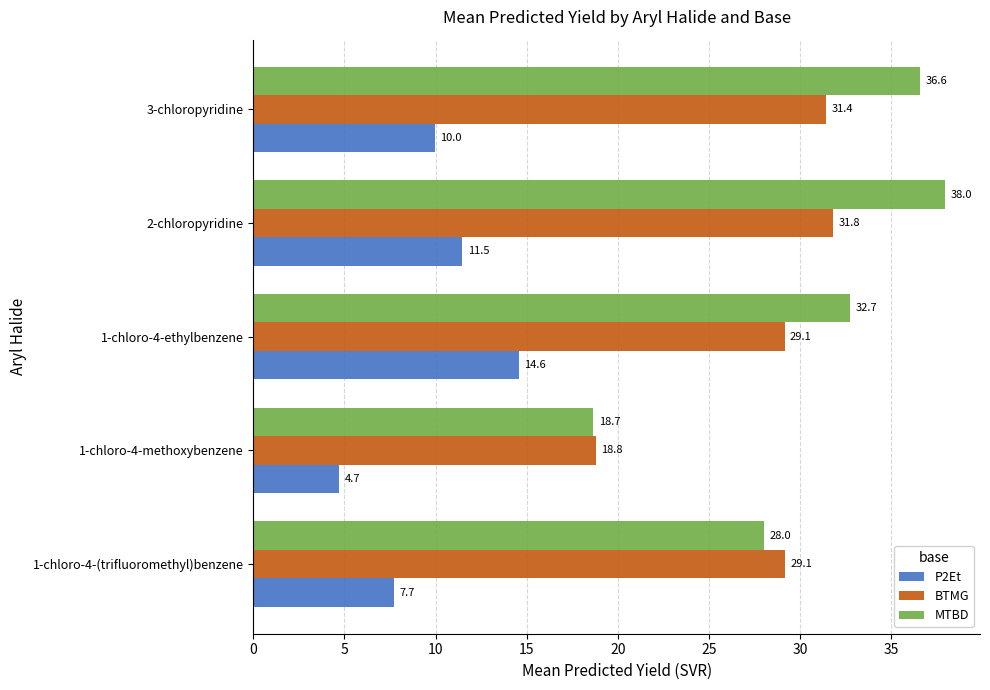

Which series has the largest total across all categories?

MTBD